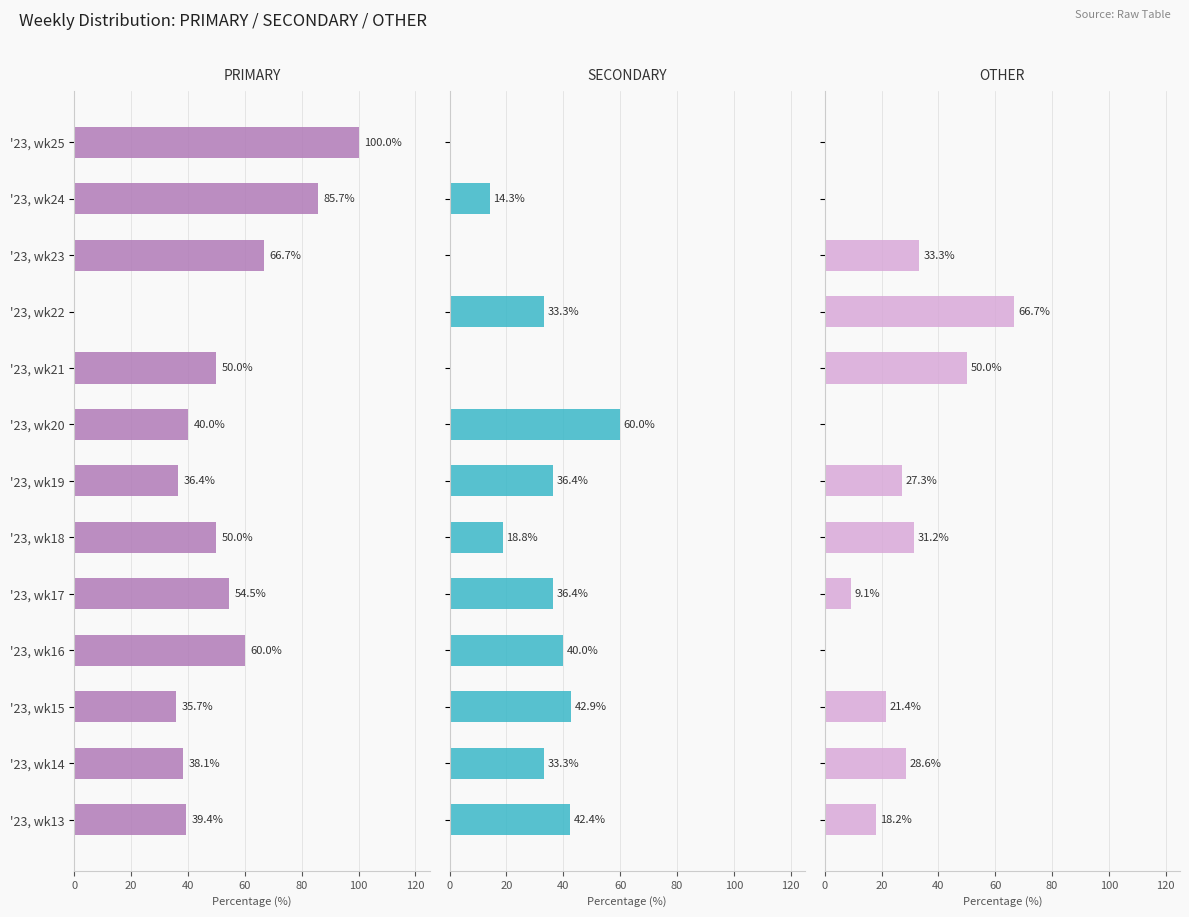

Are the bars grouped side by side (vs. stacked)?

Yes